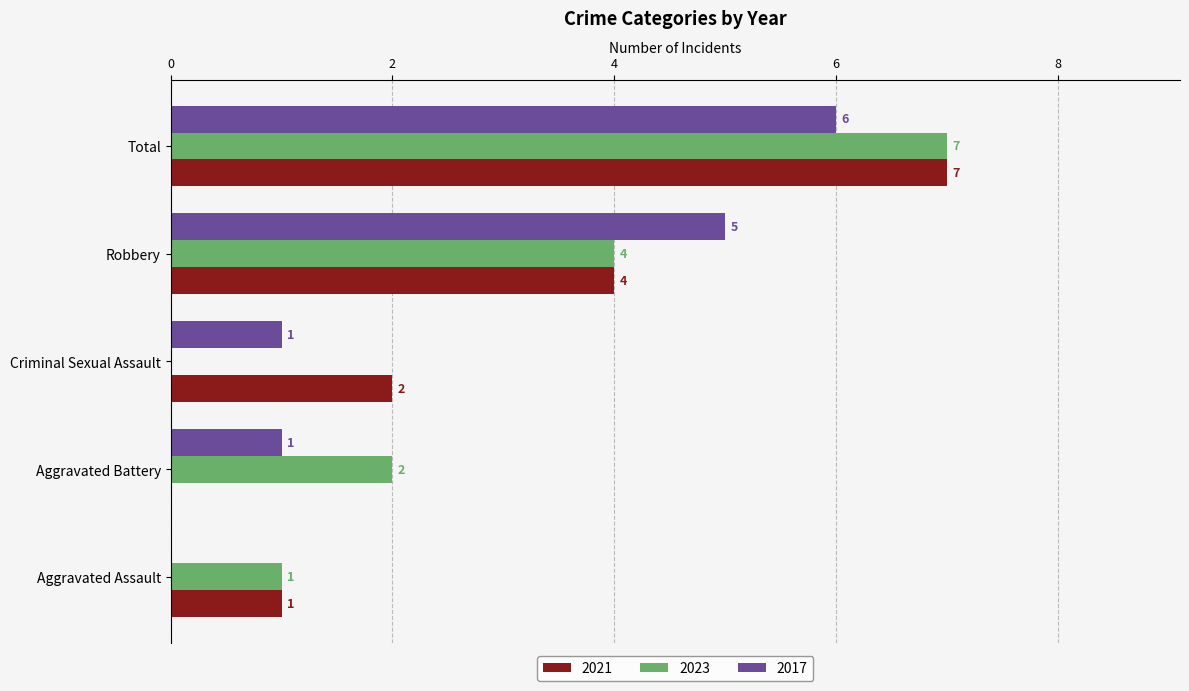

True or false: 2021 has a value of 1 at Aggravated Assault.

True